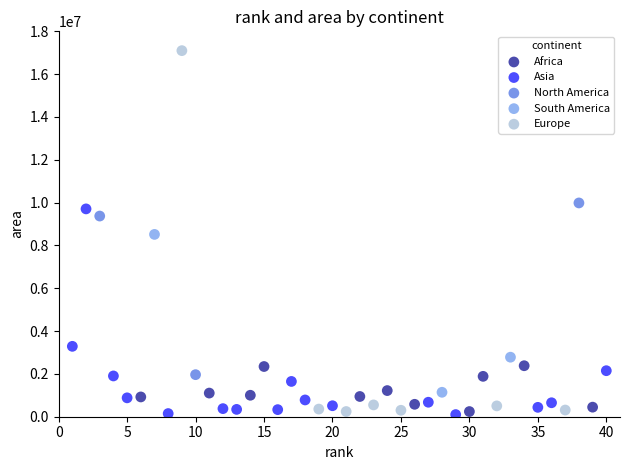

Which series has the largest Y range (max minus min)?

Europe